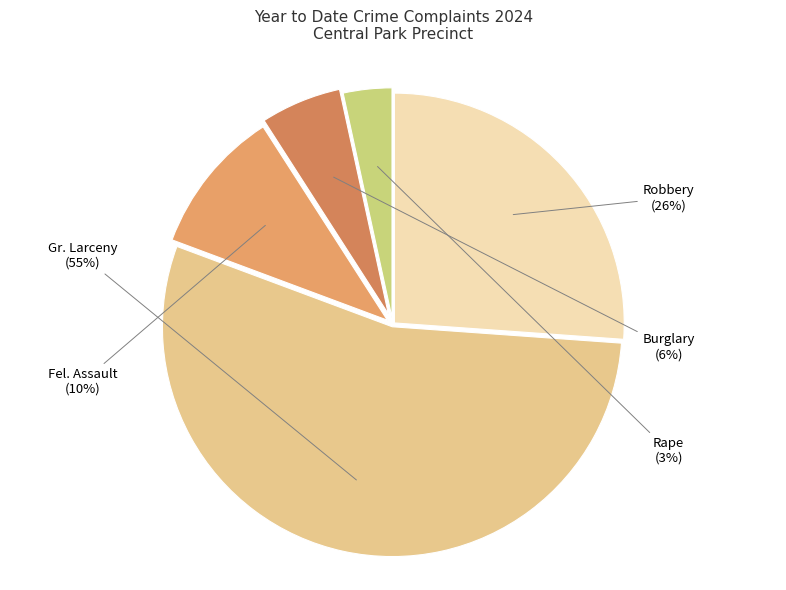

To the nearest percent, what is the combined percentage of Rape and Gr. Larceny?

58%